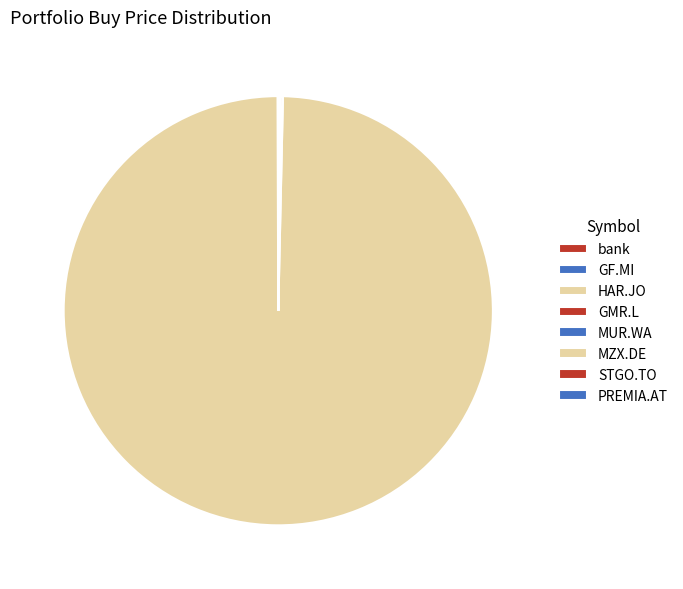

What is the change in value from bank to GMR.L?

+45.3